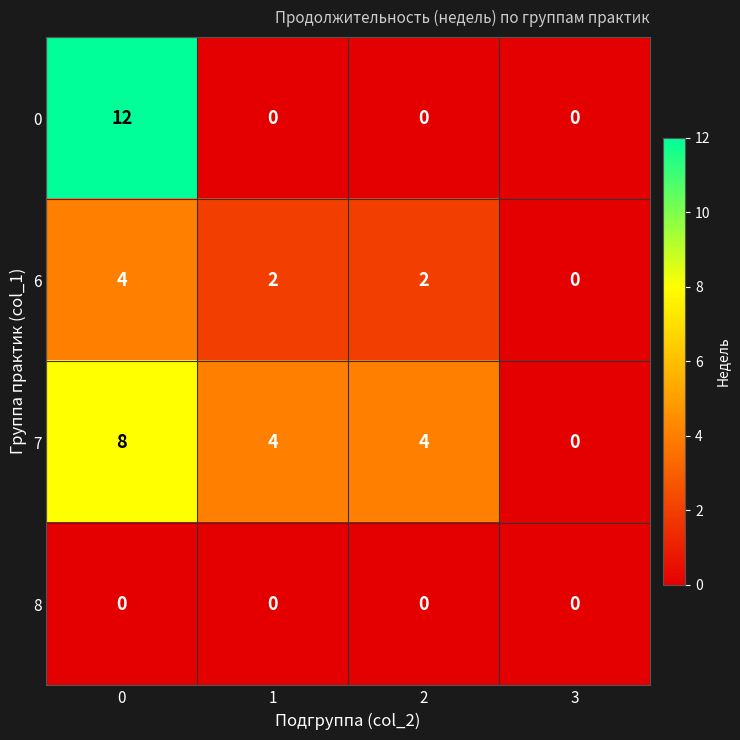

How many 7 values are between 4 and 8?

3